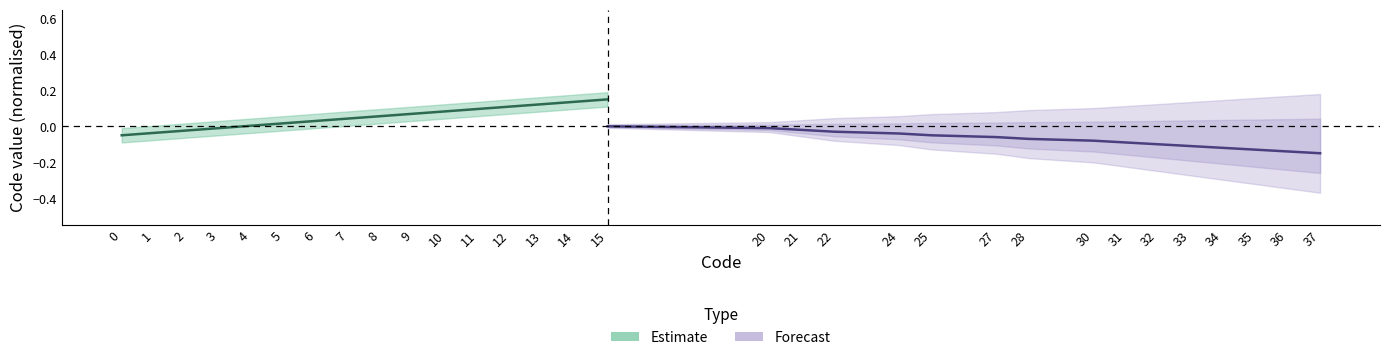

Which series ends up on top after the final intersection of Estimate and Forecast?

Estimate